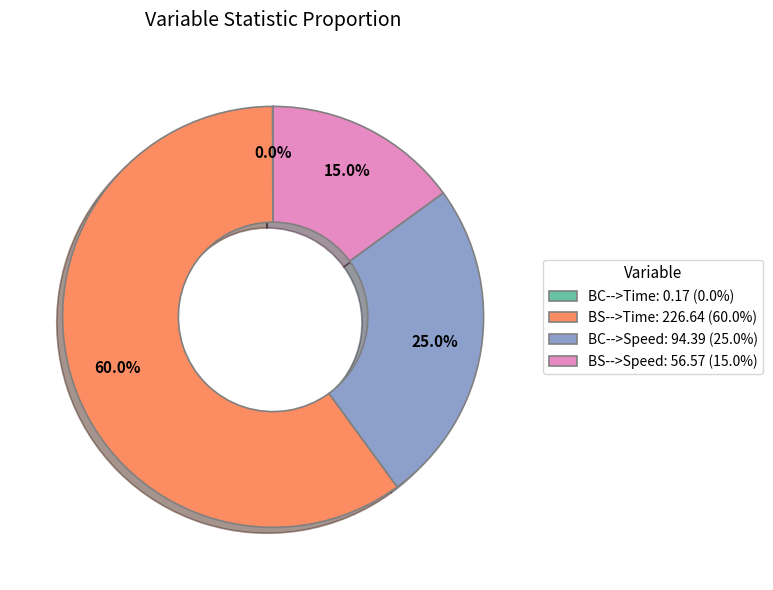

Does BC-->Speed: 94.39 (25.0%) account for over 50% of the chart?

No